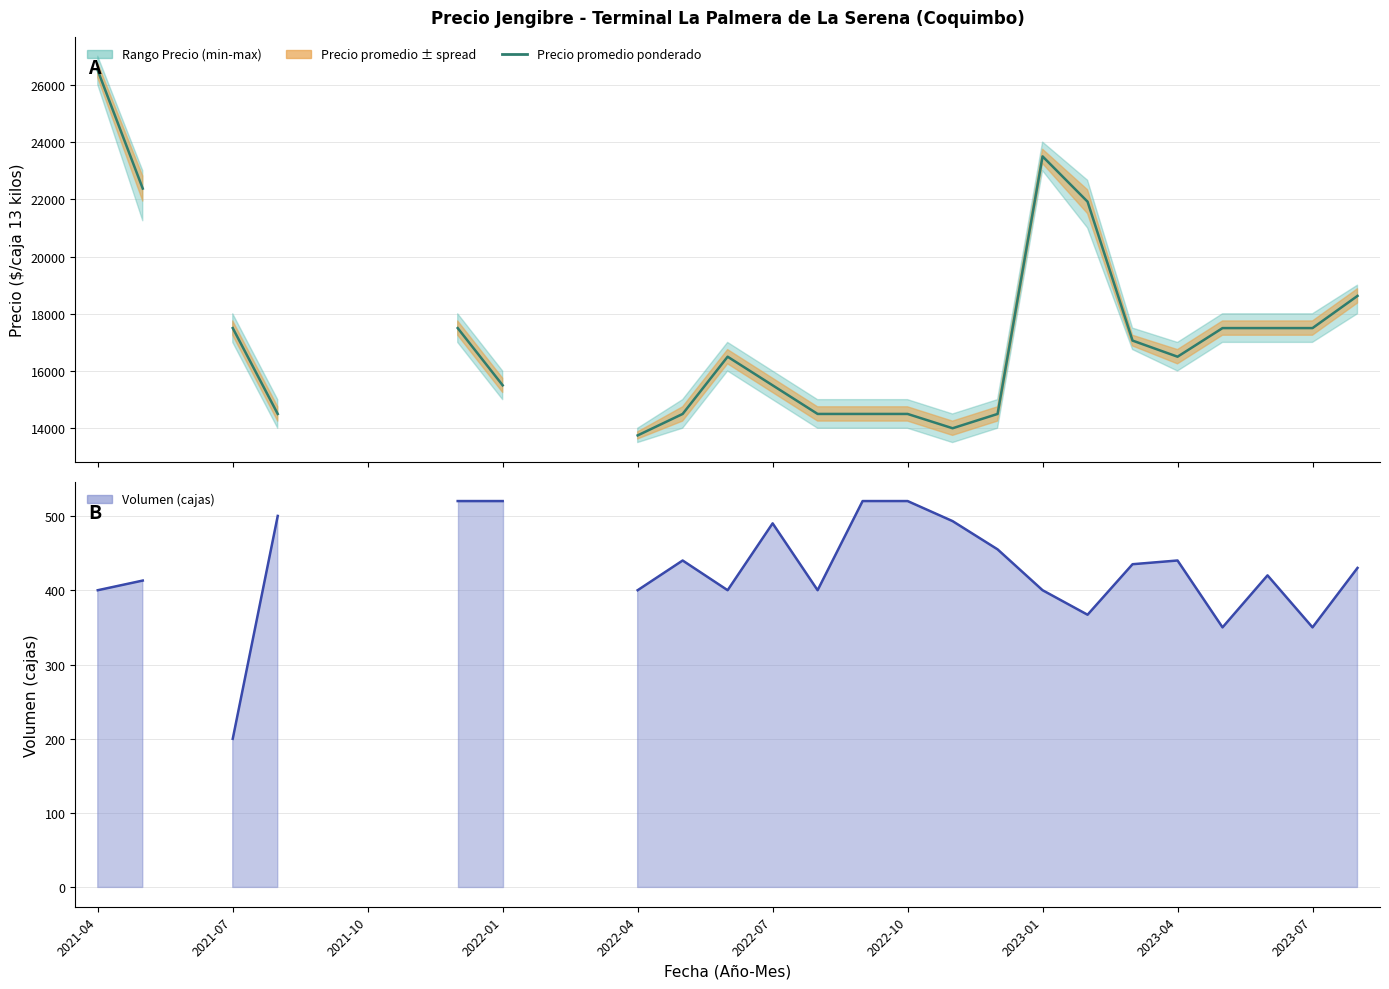

True or false: Precio promedio ponderado has more than 0 points higher than both neighbors.

True